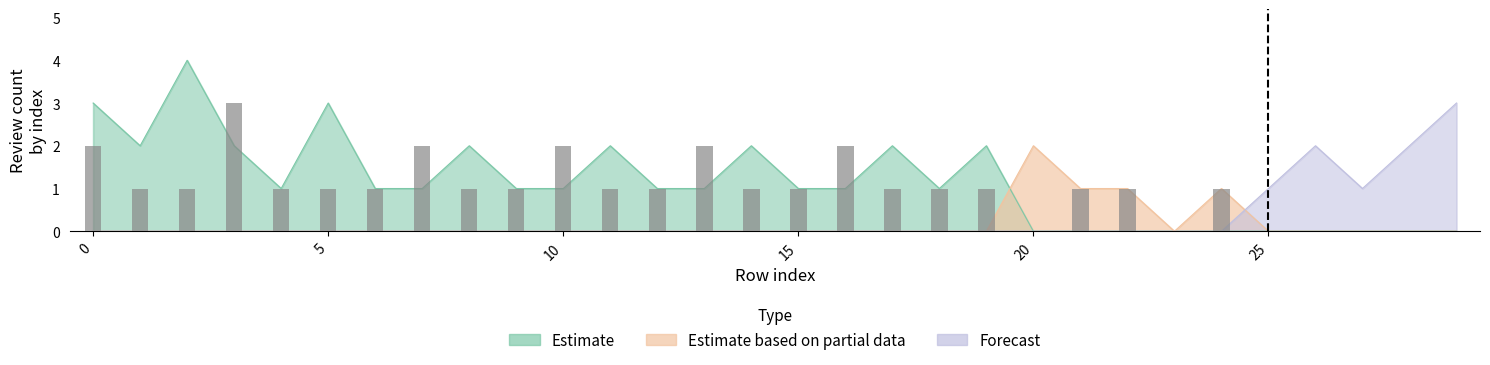

How many data points in Estimate based on partial data are above 0?

4